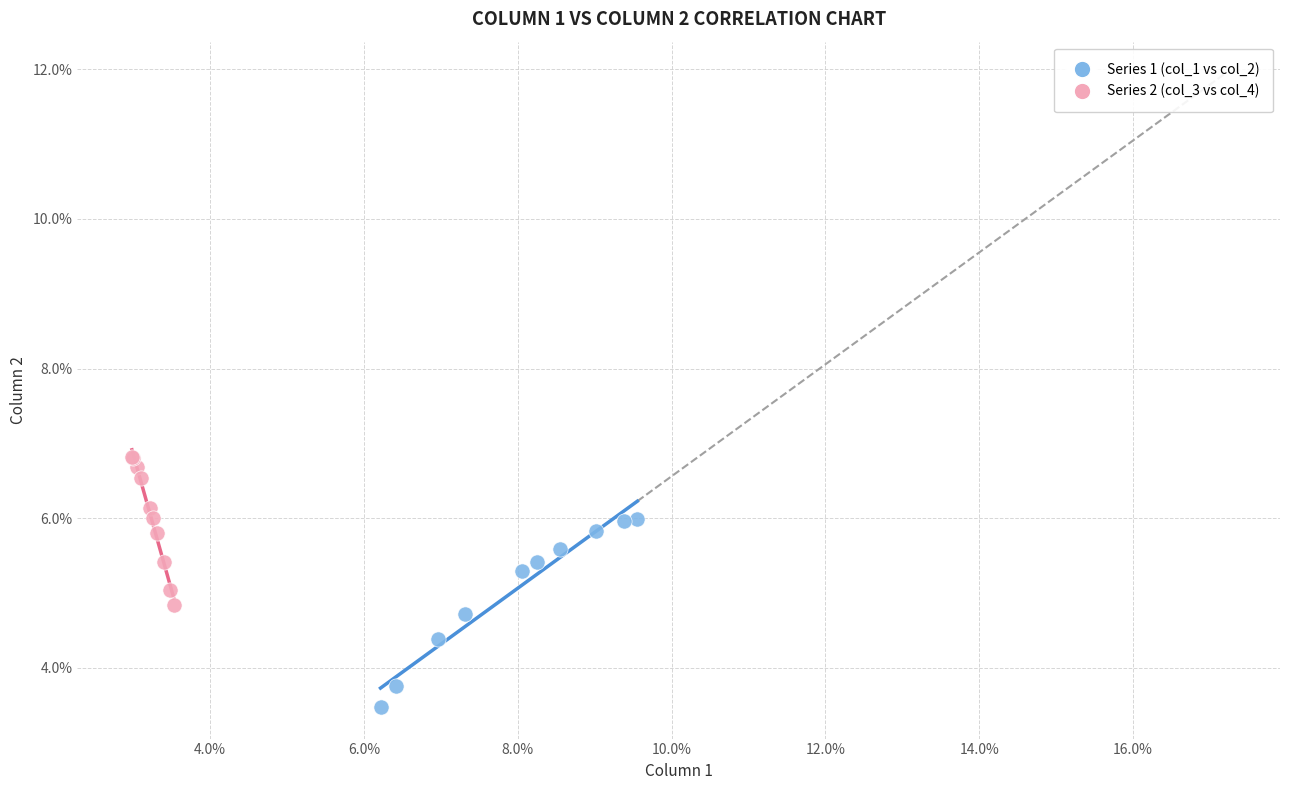

Which series reaches the minimum Y coordinate?

Series 1 (col_1 vs col_2)